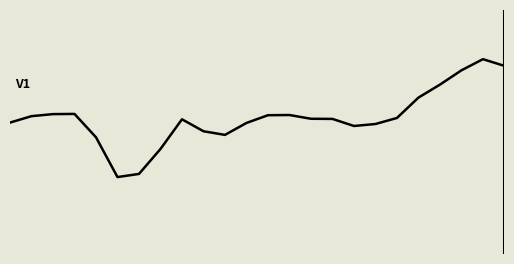

List the labels in order of value, smallest first.

5, 6, 7, 4, 10, 9, 16, 17, 11, 0, 8, 15, 14, 18, 1, 12, 13, 2, 3, 19, 20, 21, 23, 22